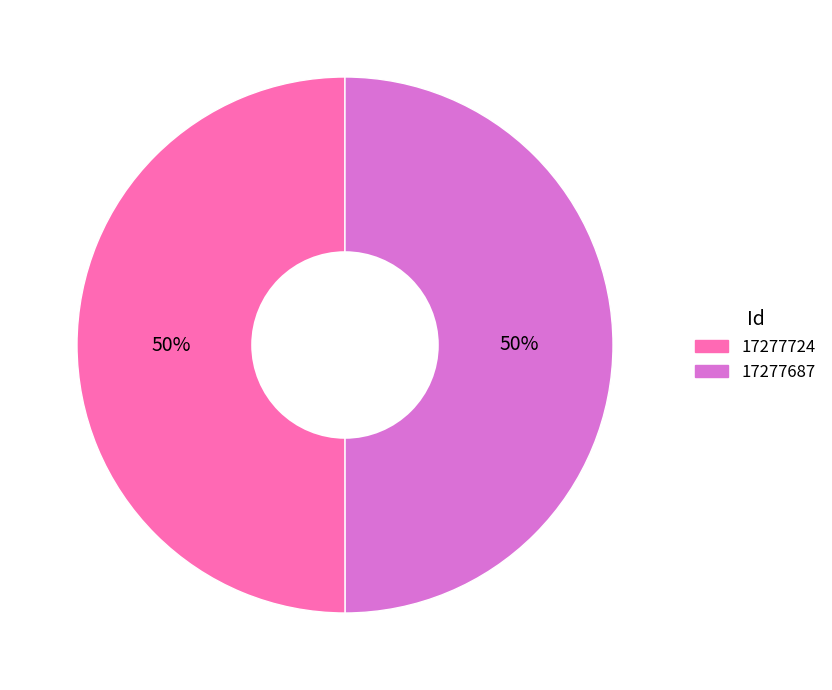

Approximately how many times larger is the value at 17277687 compared to 17277724?

1.0